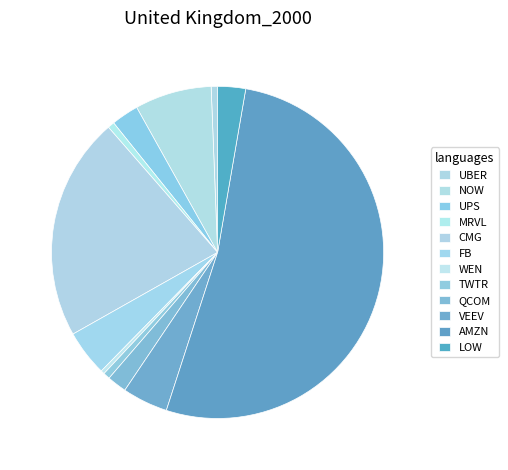

Do WEN and CMG together represent more than half of the pie?

No